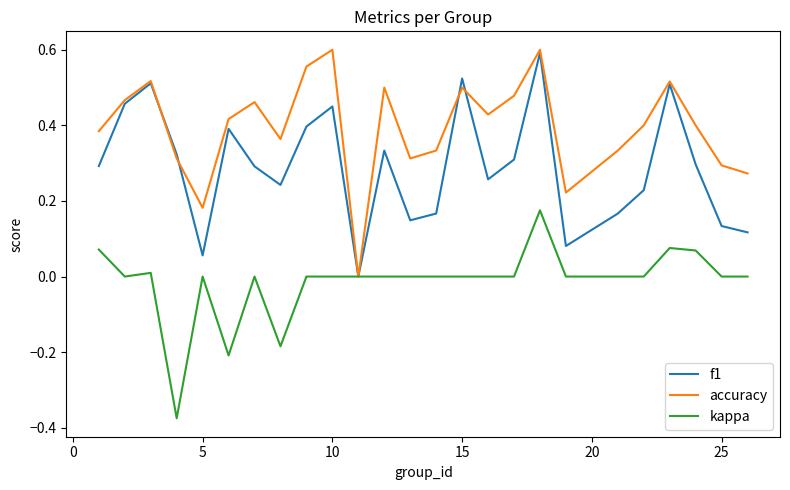

Which series ends up on top after the final intersection of f1 and accuracy?

accuracy